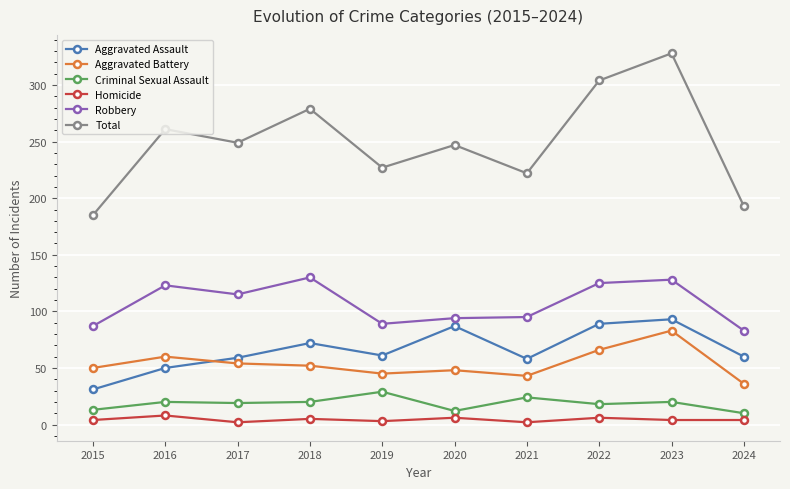

What is the approximate value of Aggravated Assault at 2022, to the nearest 5?

90